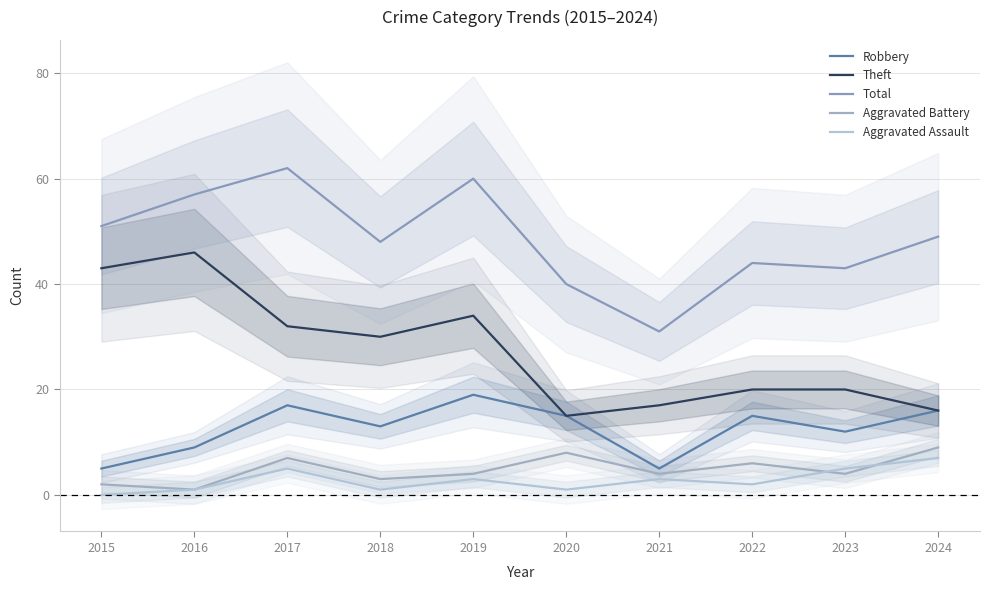

Reading right to left, what are all the values shown in this chart?

Robbery: 2024=16	2023=12	2022=15	2021=5	2020=15	2019=19	2018=13	2017=17	2016=9	2015=5
Theft: 2024=16	2023=20	2022=20	2021=17	2020=15	2019=34	2018=30	2017=32	2016=46	2015=43
Total: 2024=49	2023=43	2022=44	2021=31	2020=40	2019=60	2018=48	2017=62	2016=57	2015=51
Aggravated Battery: 2024=9	2023=4	2022=6	2021=4	2020=8	2019=4	2018=3	2017=7	2016=1	2015=2
Aggravated Assault: 2024=7	2023=5	2022=2	2021=3	2020=1	2019=3	2018=1	2017=5	2016=1	2015=0